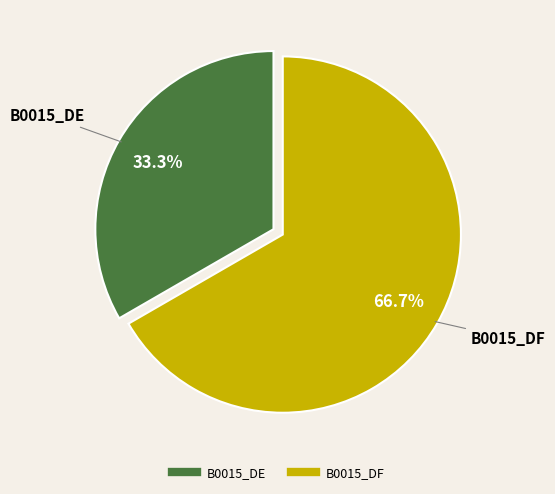

What percentage is the B0015_DE slice, to the nearest percent?

33%